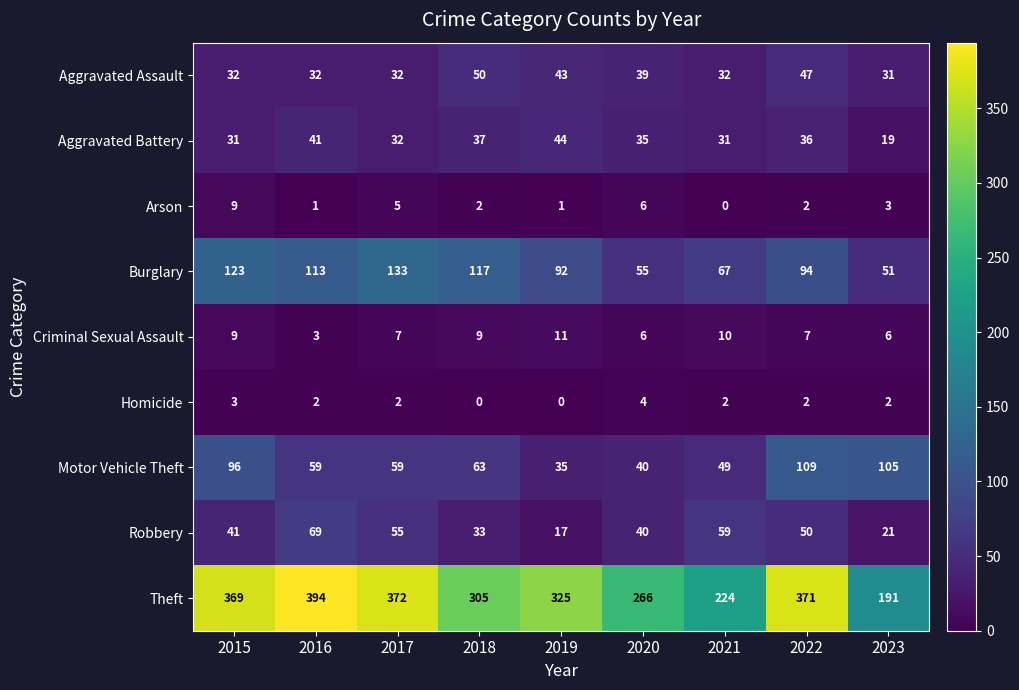

What value does the Aggravated Battery series have at 2017, to the nearest 5?

30